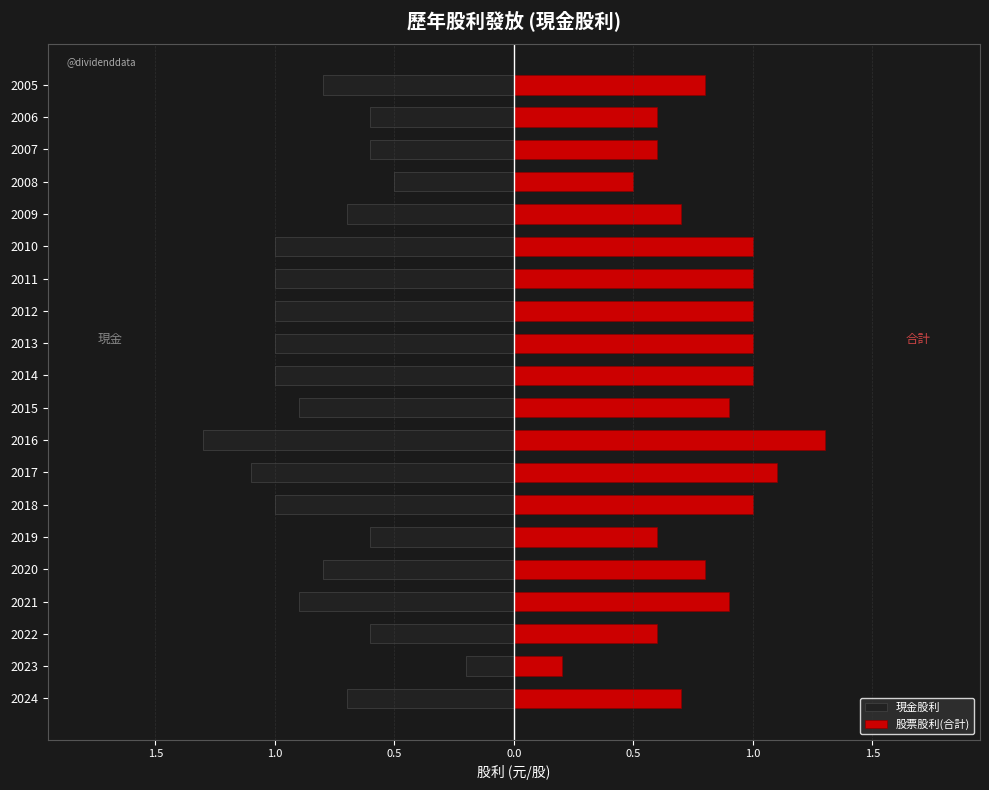

What is the minimum value for 現金股利?

-1.3